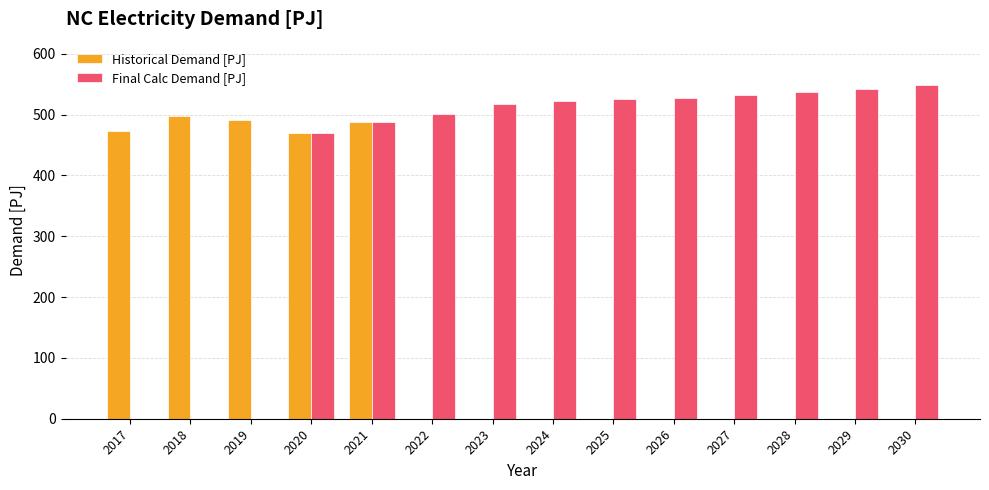

True or false: Final Calc Demand [PJ] has a value of 255.8 at 2026.

False